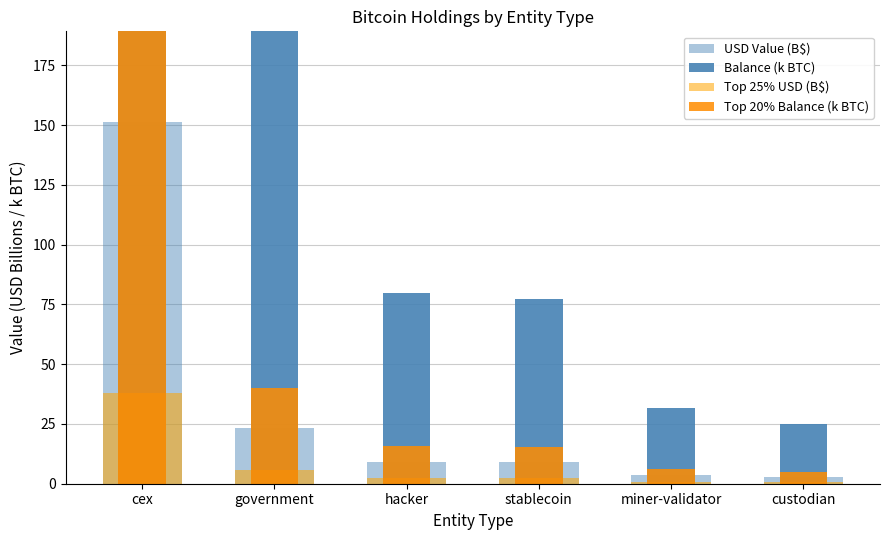

Which series has the widest spread of values?

Balance (k BTC)